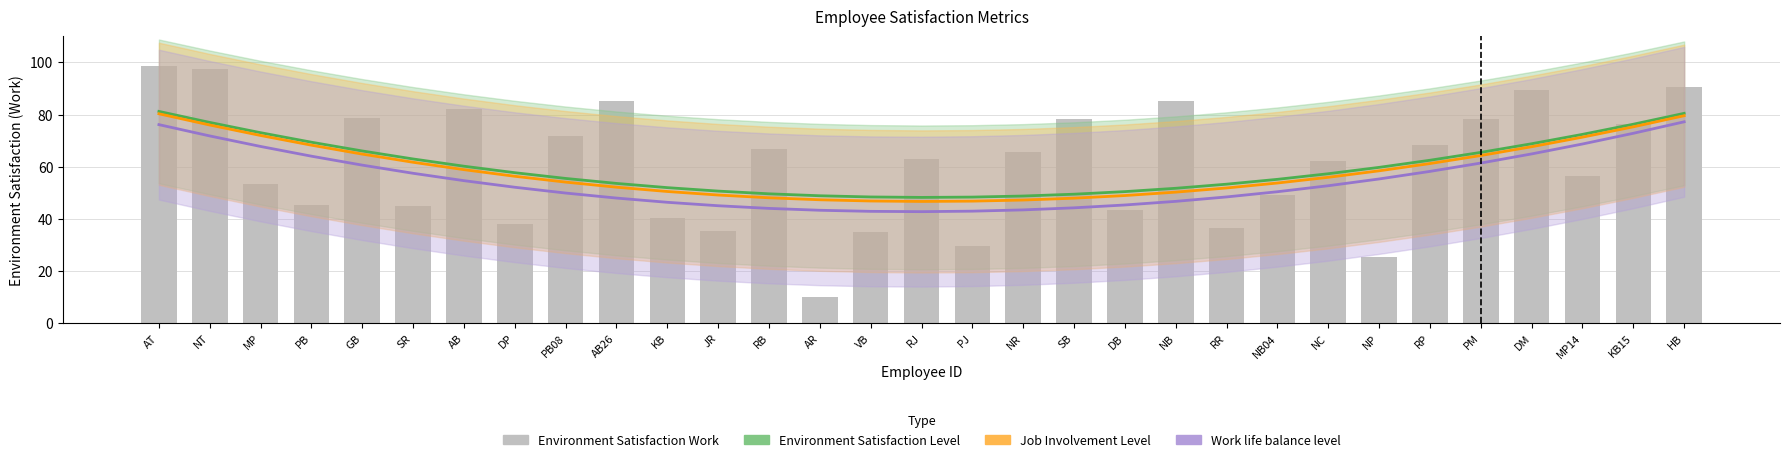

Which series changed the most between DP and SB?

Environment Satisfaction Work